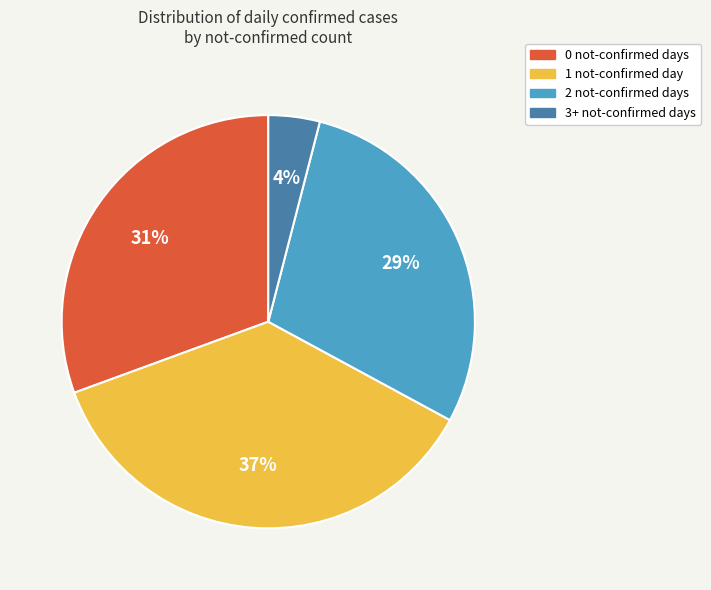

Does any single category account for the majority?

No